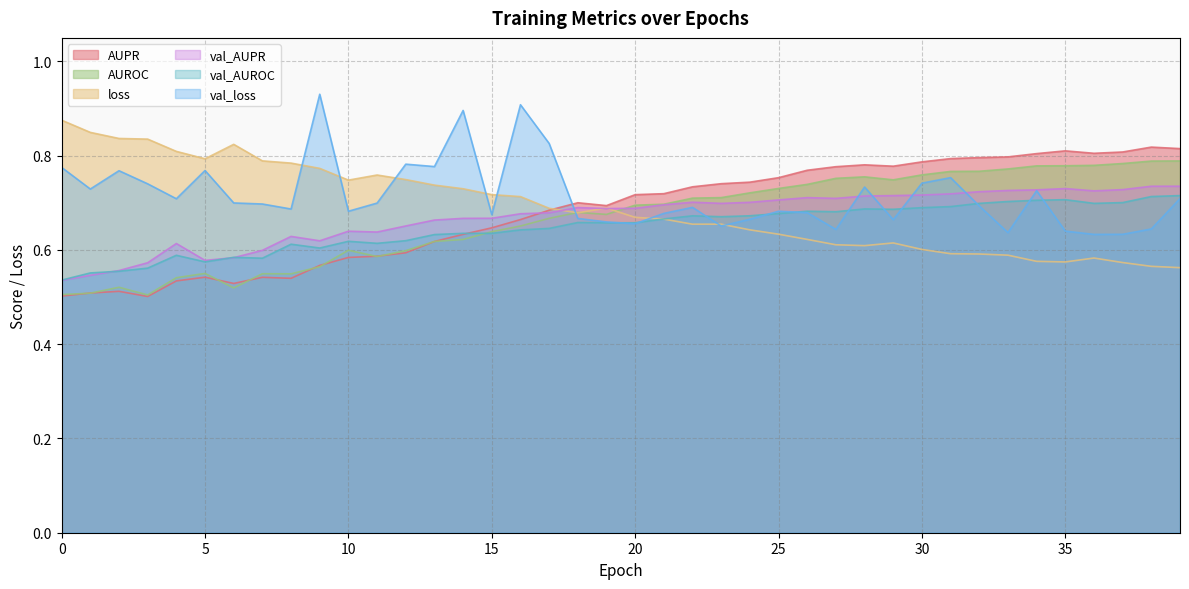

True or false: AUROC has a value of 0.8 at 39.

True